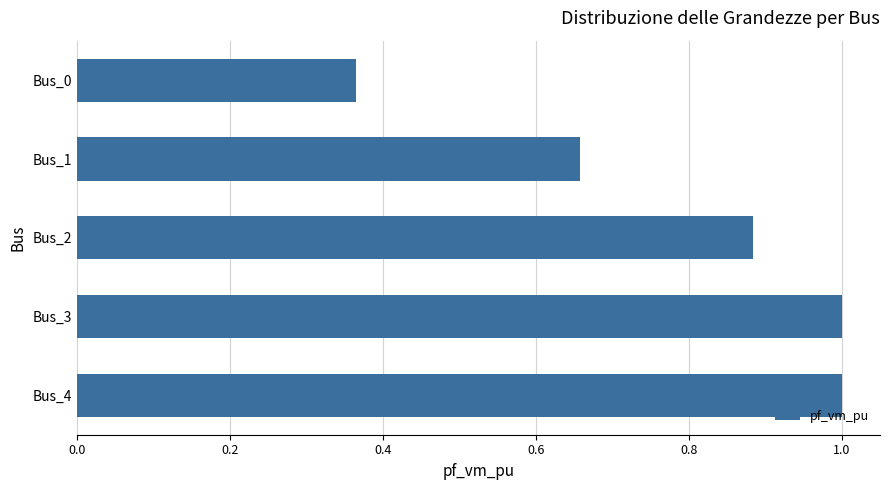

The value at Bus_0 is 0.1. True or false?

False